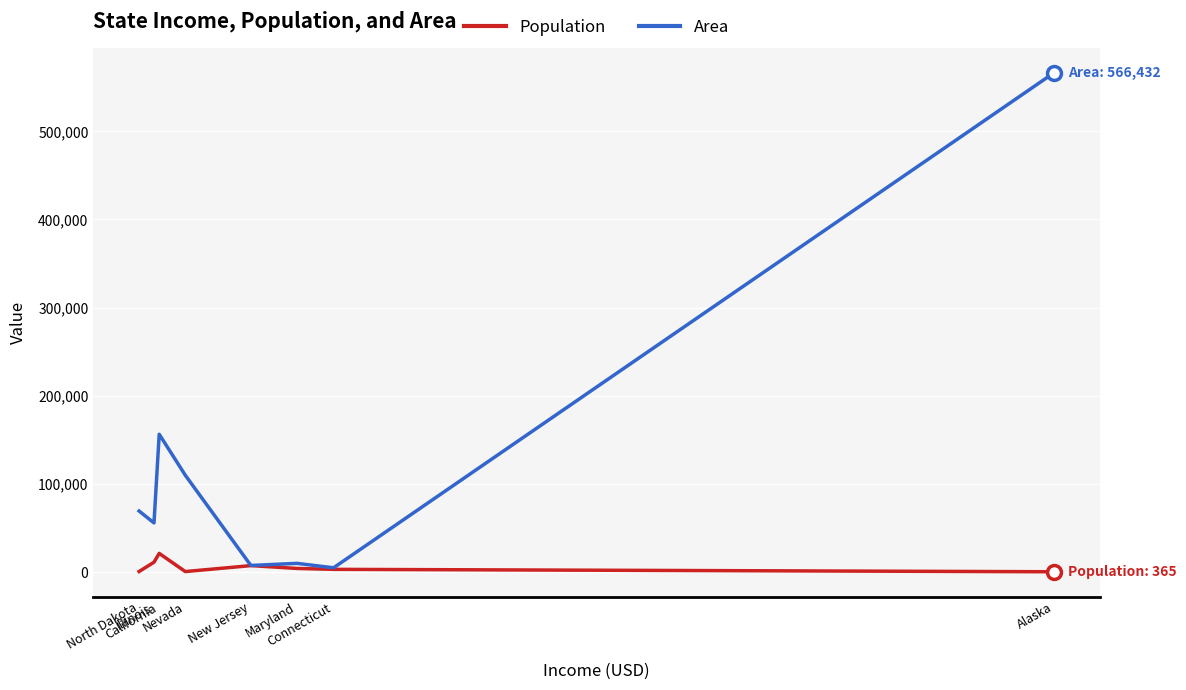

Which series has the largest total across all categories?

Area